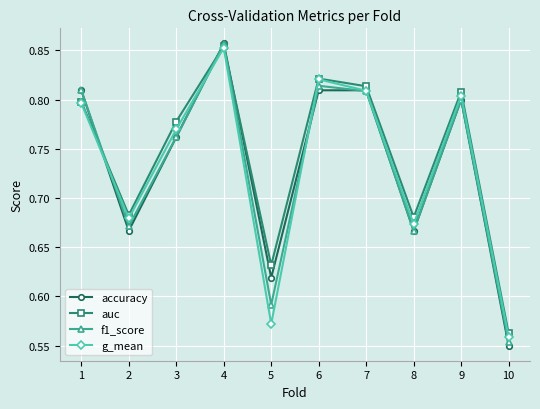

What is the total value across all series at 7?

3.2